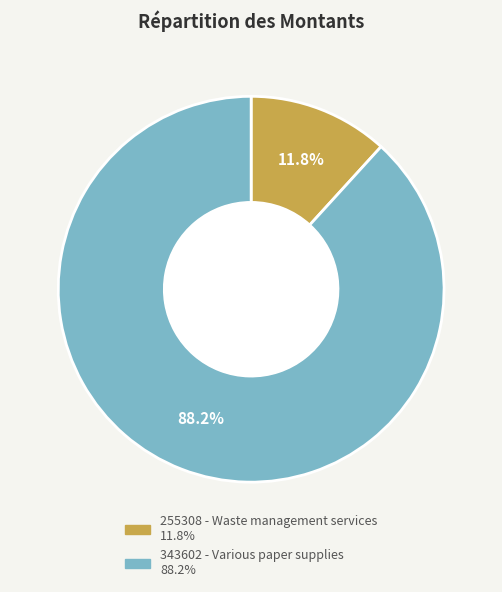

Rank the categories by value from highest to lowest.

343602 - Various paper supplies, 255308 - Waste management services